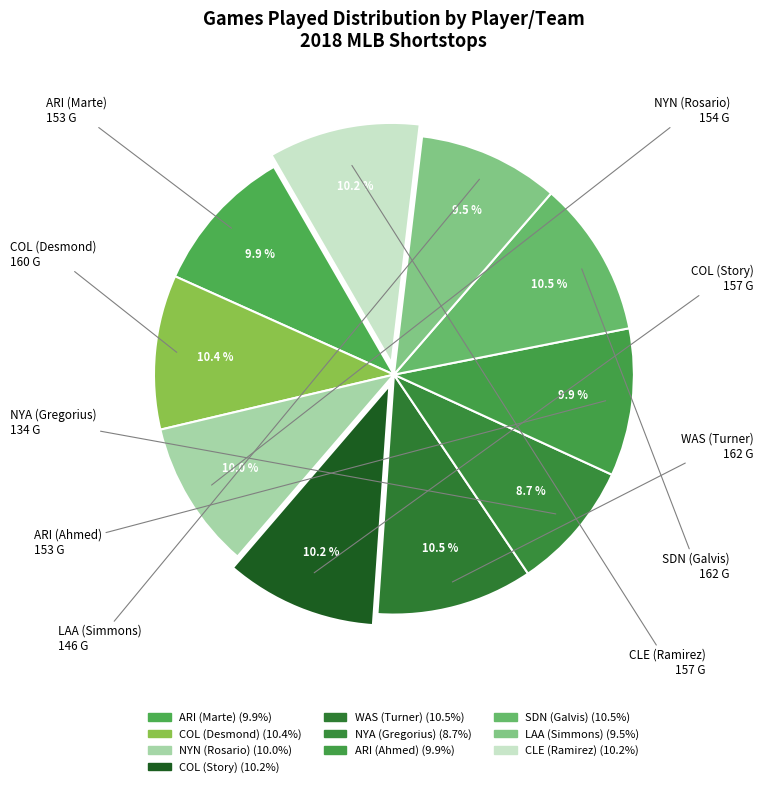

How many slices are in this pie chart?

10